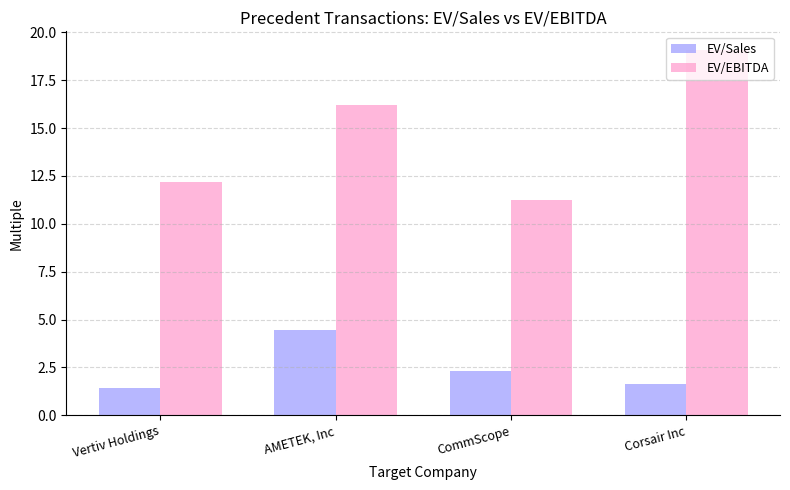

Rank the categories by EV/Sales value from lowest to highest.

Vertiv Holdings, Corsair Inc, CommScope, AMETEK, Inc